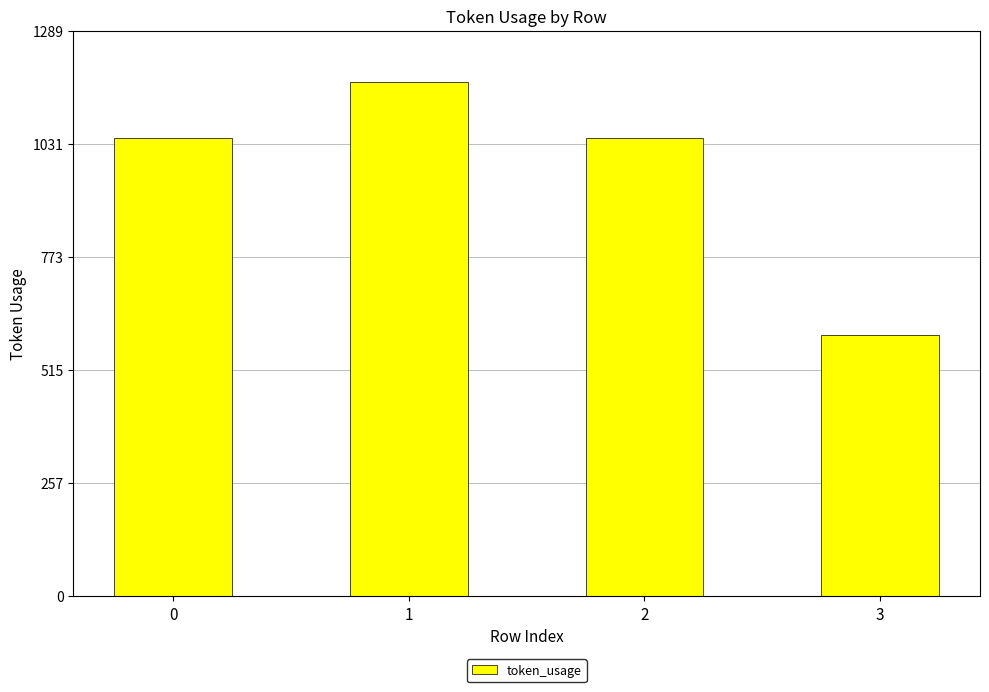

How many data points does each series have?

4